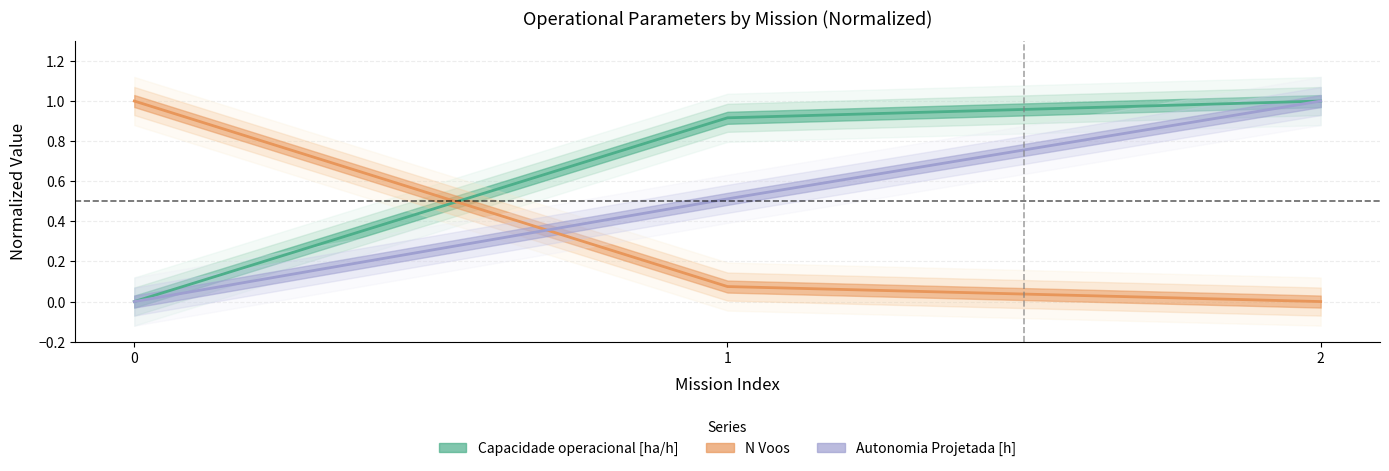

What is the value of the Autonomia Projetada [h] point at the 3rd from the left?

1.0